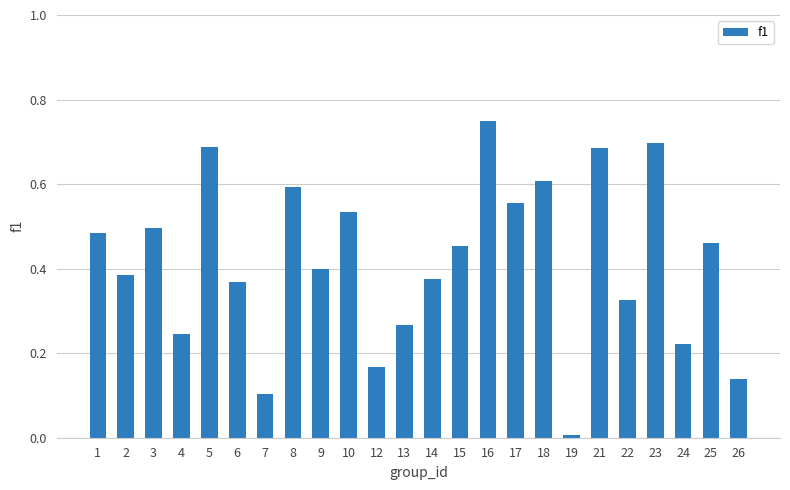

What is the sum of all values?

10.0